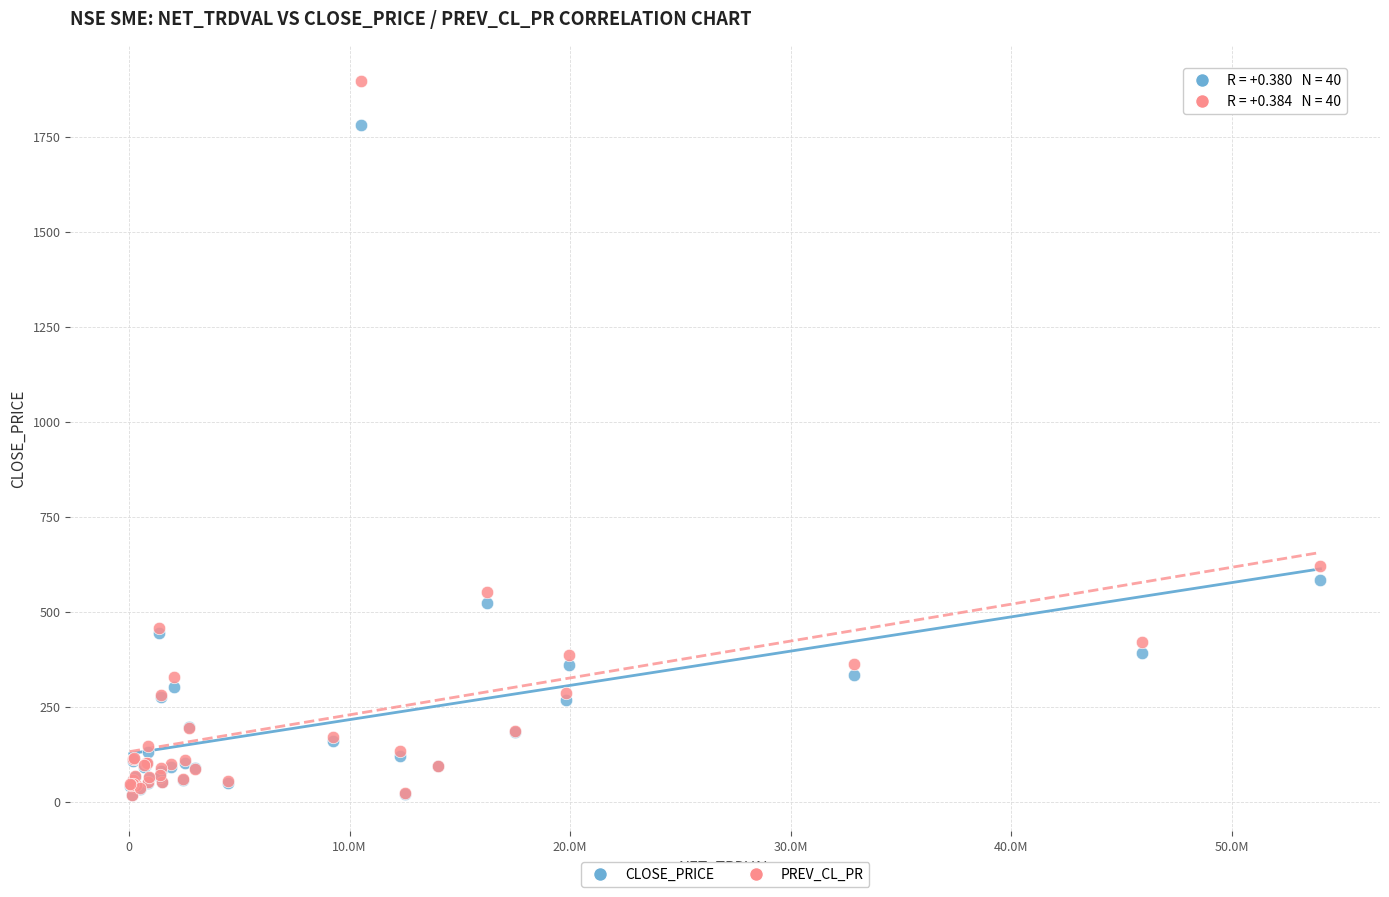

Which series reaches the maximum Y coordinate?

PREV_CL_PR